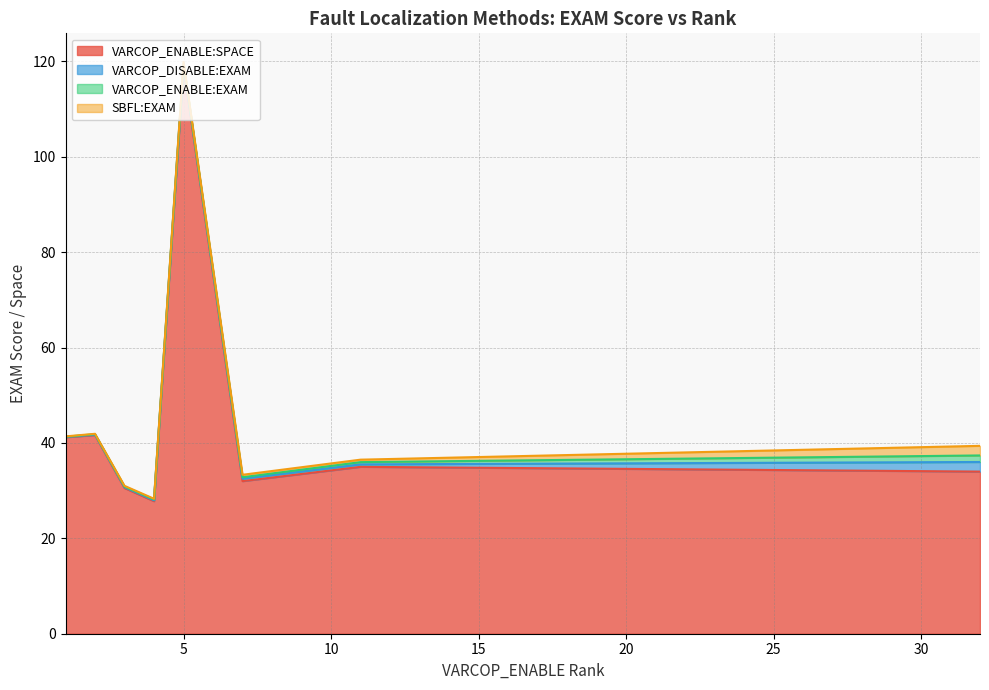

What is the minimum value for VARCOP_ENABLE:SPACE?

27.8